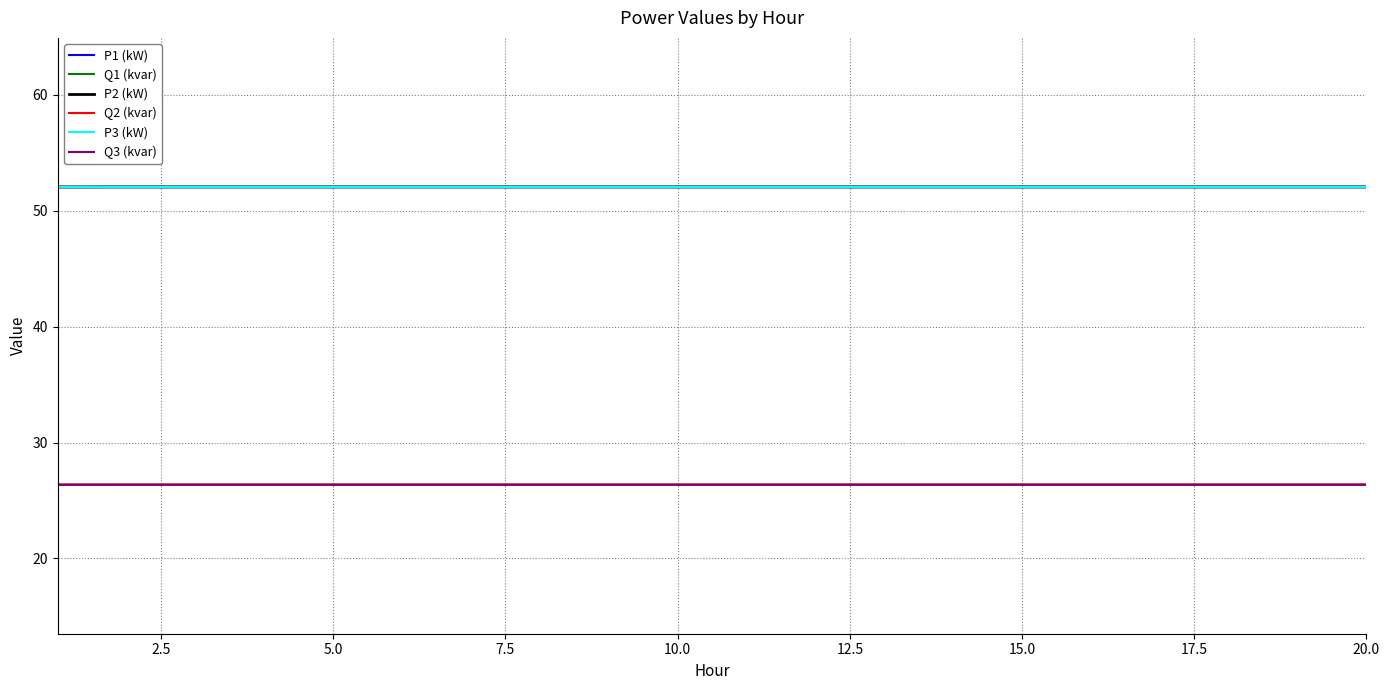

How many lines are shown in the chart?

6